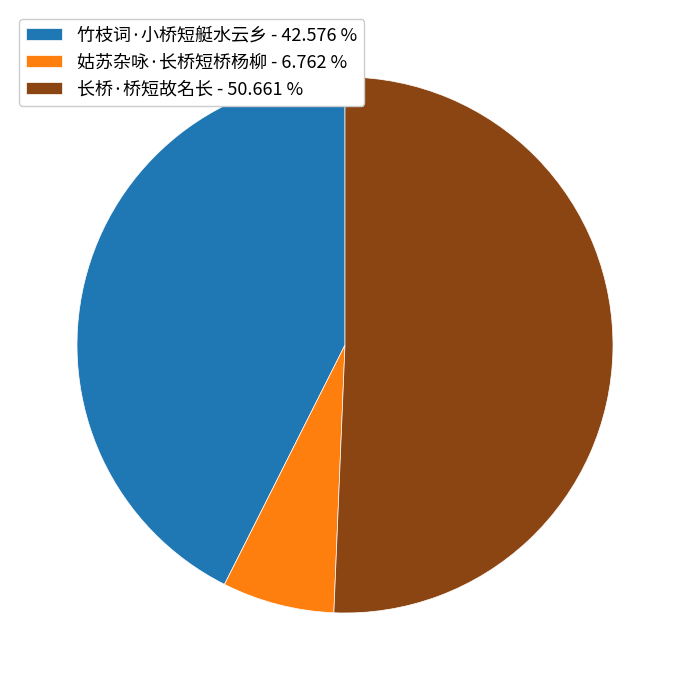

Which has a higher value, 竹枝词·小桥短艇水云乡 or 姑苏杂咏·长桥短桥杨柳?

竹枝词·小桥短艇水云乡